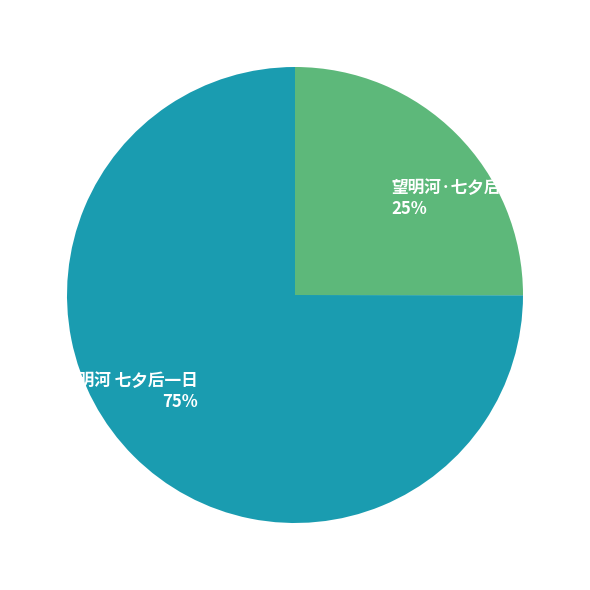

The 望明河 七夕后一日 slice represents 65% of the pie. True or false?

False